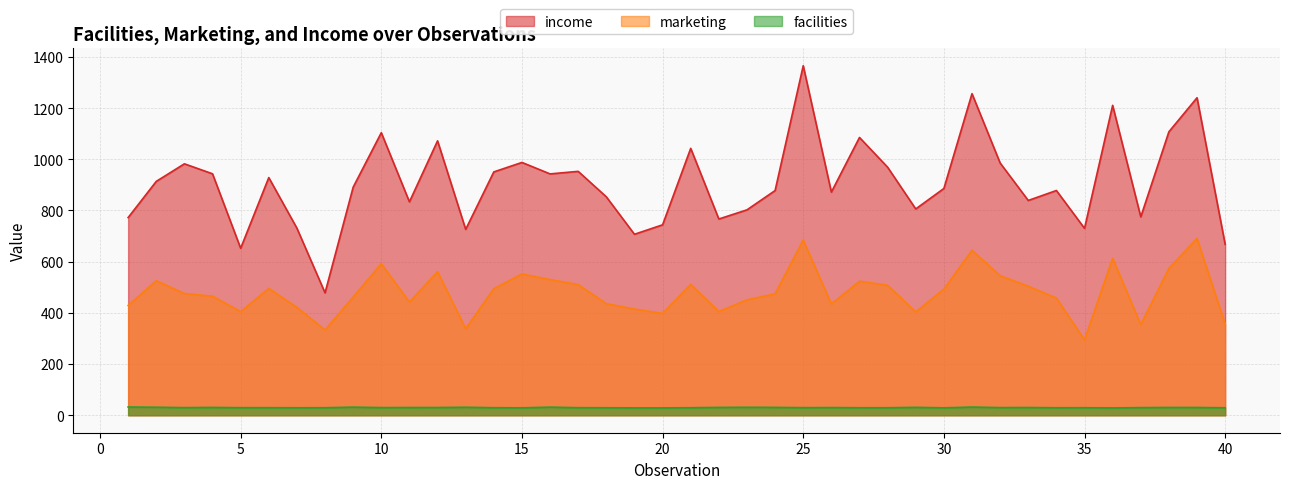

How many lines are shown in the chart?

3